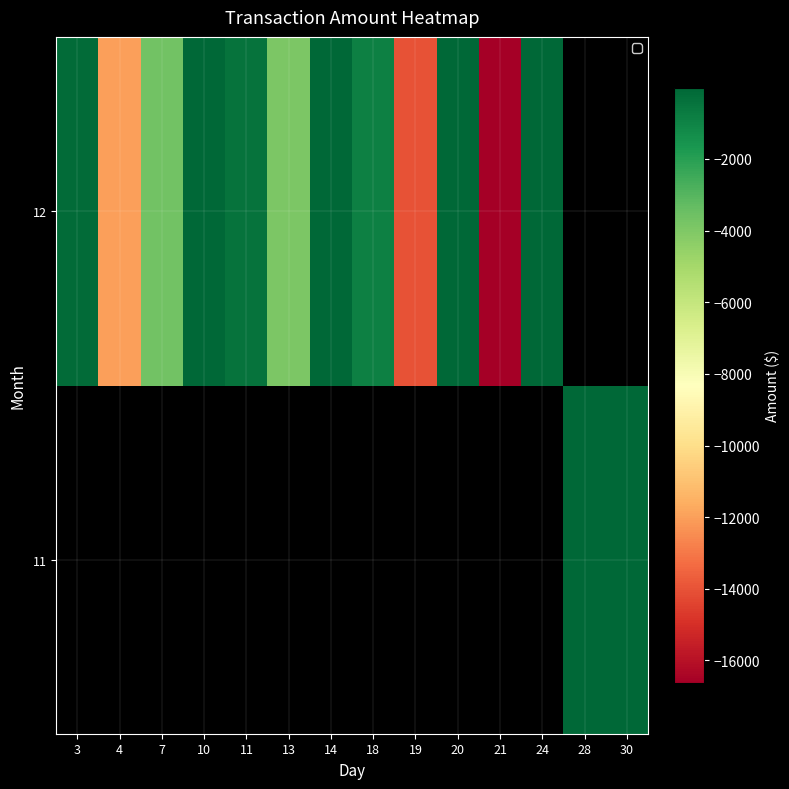

How many series are shown in this chart?

2